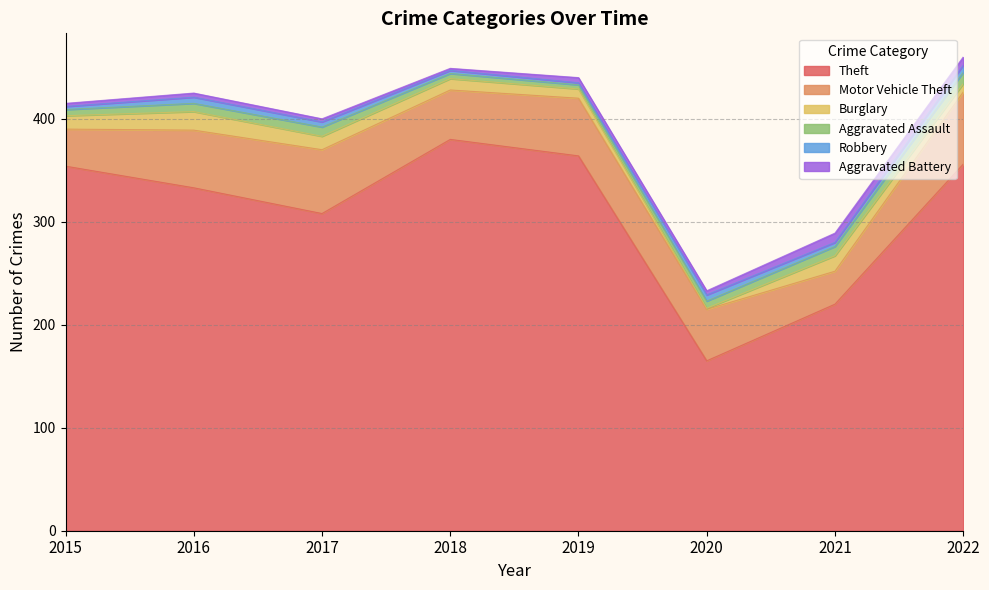

Is the value of Burglary at 2022 greater than the value of Motor Vehicle Theft at 2018?

No